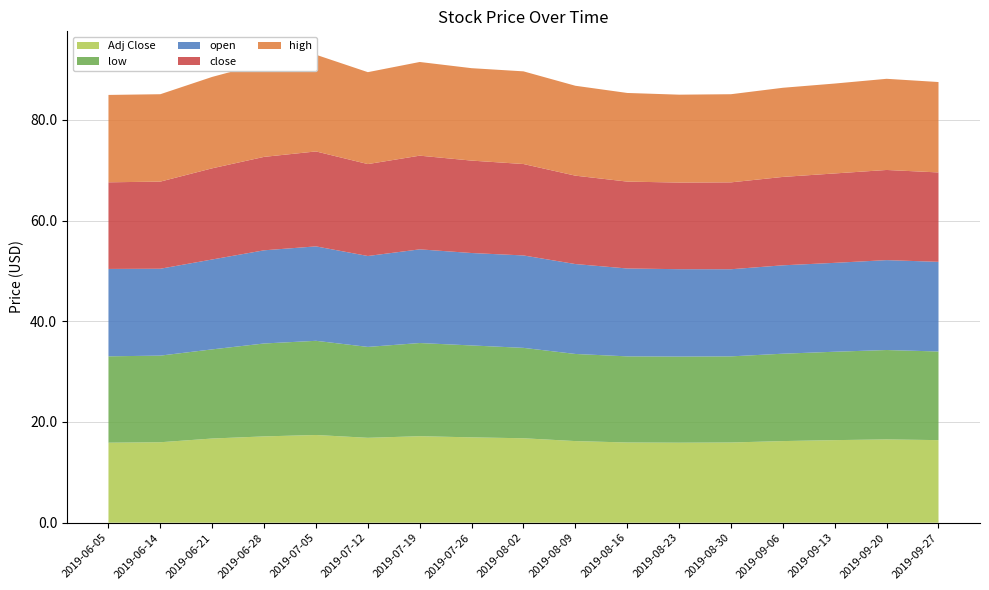

Reading left to right, list all the values displayed in this chart.

high: 17.4	17.4	18.1	18.6	19.2	18.2	18.6	18.4	18.4	17.9	17.6	17.4	17.5	17.7	17.9	18.1	17.9
low: 17.1	17.2	17.7	18.4	18.7	18.1	18.5	18.2	17.9	17.3	17.1	17.1	17.1	17.4	17.6	17.8	17.6
open: 17.4	17.2	17.9	18.5	18.8	18.1	18.6	18.4	18.4	17.9	17.4	17.4	17.3	17.6	17.6	17.9	17.8
close: 17.2	17.3	18.1	18.6	18.9	18.2	18.6	18.4	18.1	17.6	17.2	17.2	17.2	17.6	17.8	17.9	17.8
Adj Close: 15.9	16.0	16.7	17.1	17.4	16.9	17.2	16.9	16.8	16.2	15.9	15.9	15.9	16.2	16.4	16.5	16.4